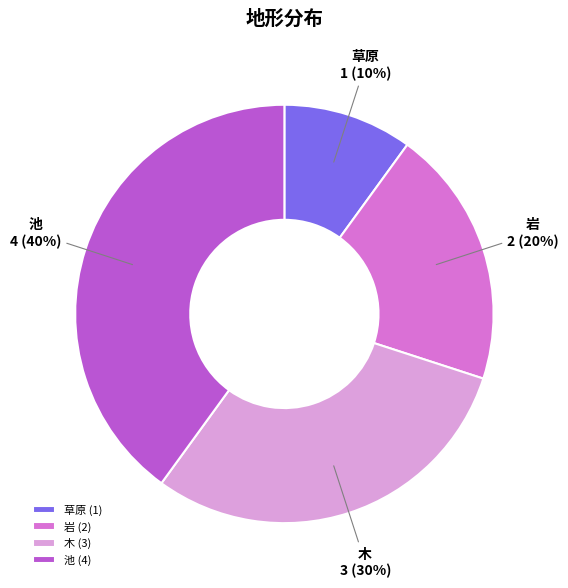

How many slices are in this pie chart?

4